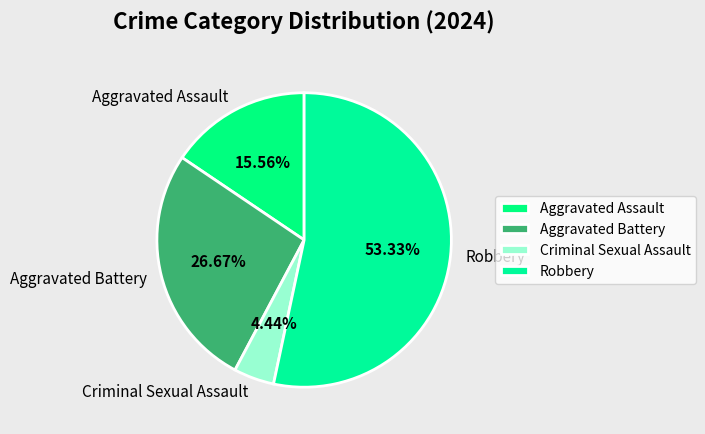

To the nearest percent, what is the combined percentage of Aggravated Assault and Aggravated Battery?

42%